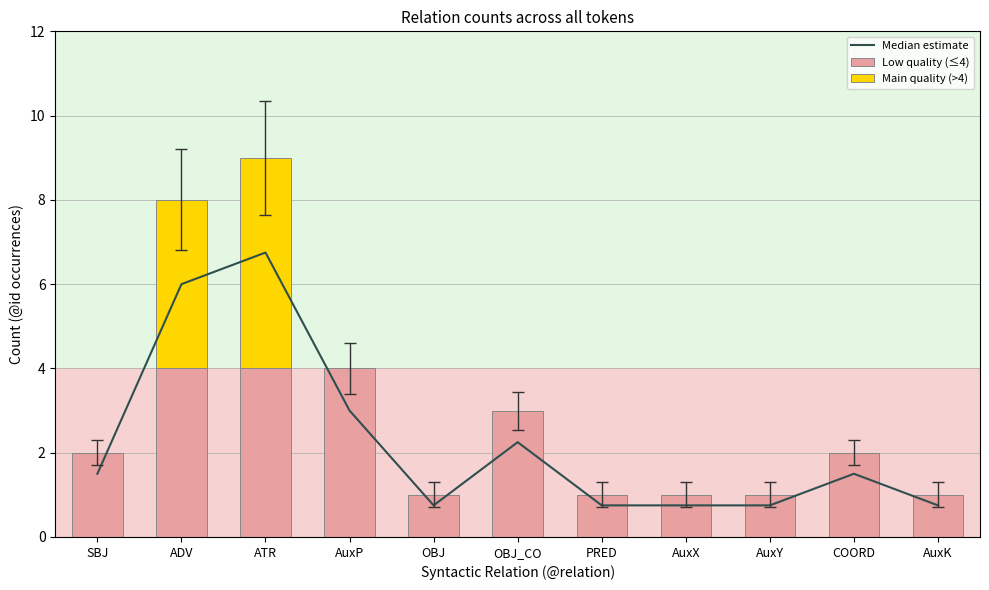

Where is Median estimate nearest to the value 3?

AuxP